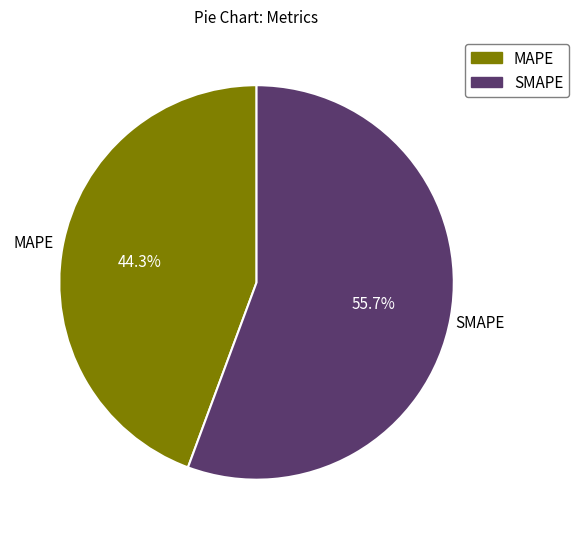

To the nearest percent, what is the difference between the largest and smallest slice percentages?

11%